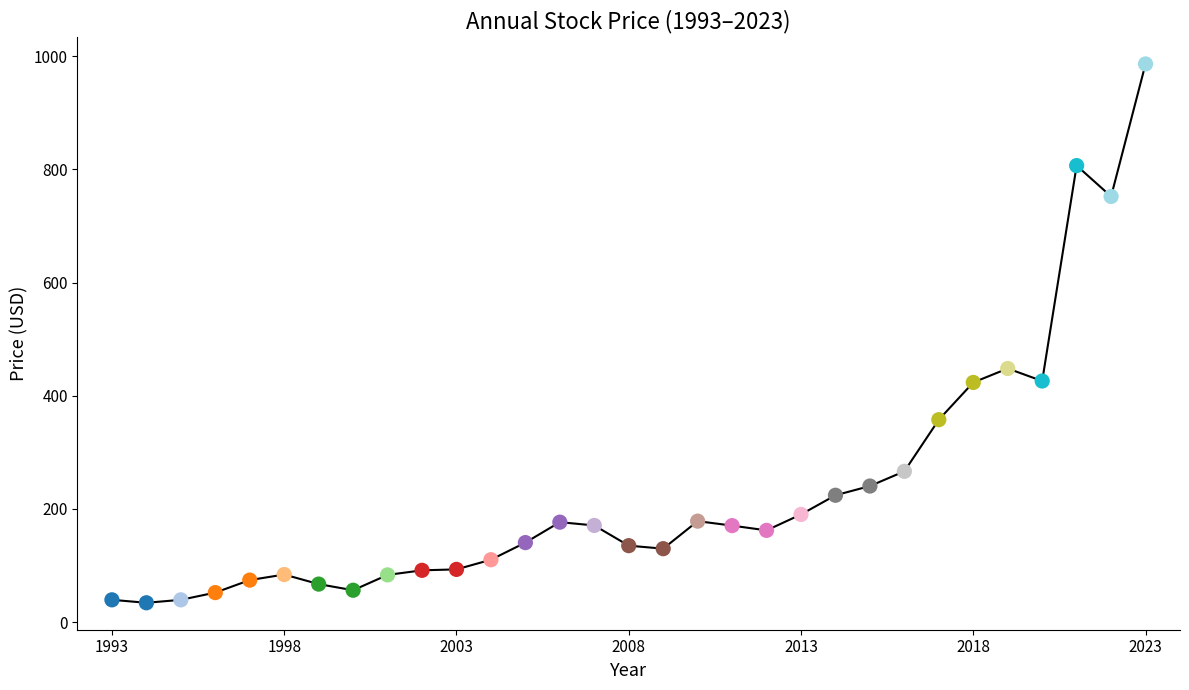

What is the minimum value shown in the chart?

34.3